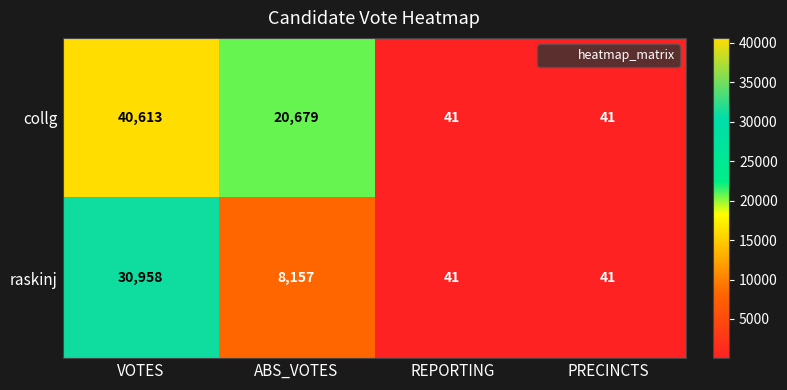

What is the difference between the maximum and minimum values in the collg series?

40572